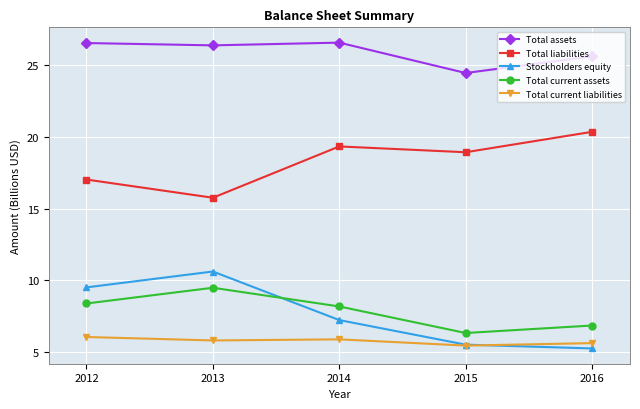

How many values in the Total liabilities series are below 18?

2